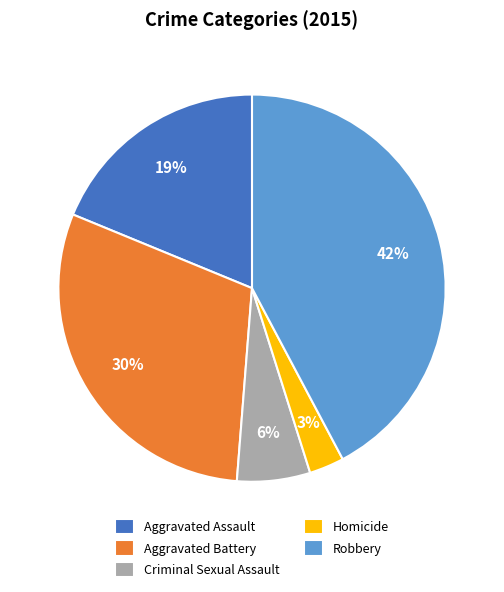

Is the sum of Aggravated Assault and Robbery greater than half?

Yes